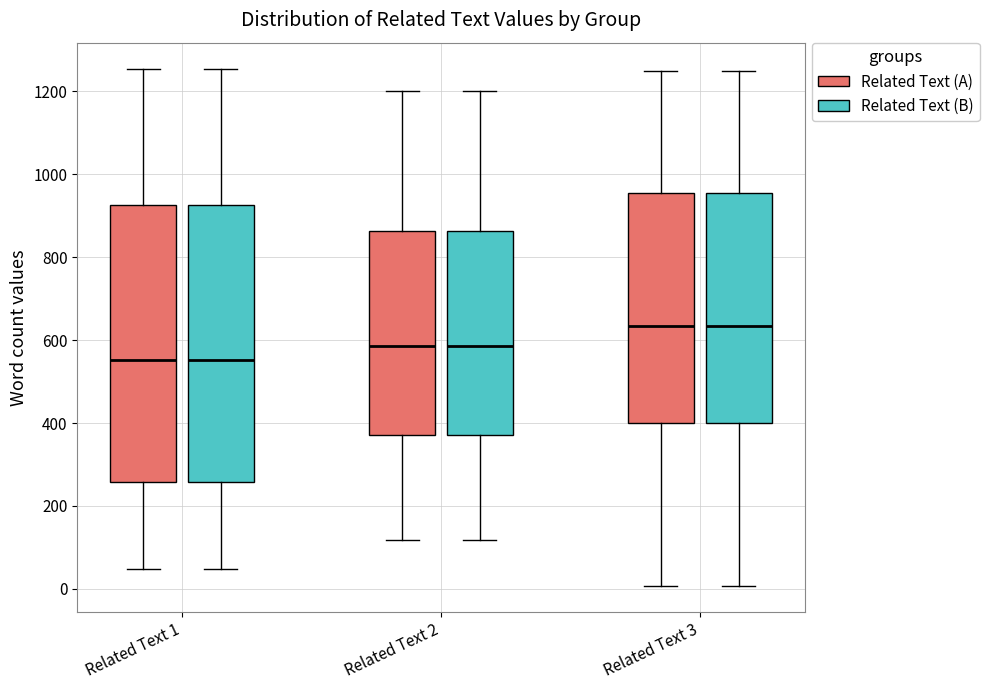

Where does the lower whisker of the box for Related Text 3 (Related Text (B)) end on the y-axis? The values are not printed on the chart, so give them approximately, as read against the axis.

0